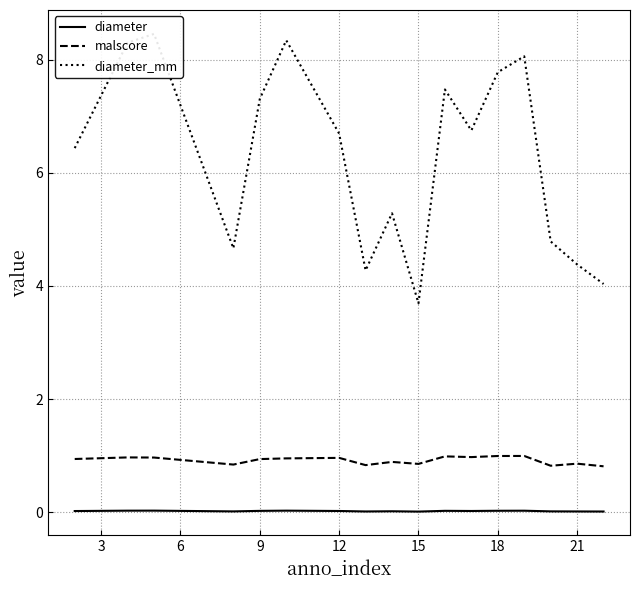

True or false: diameter and diameter_mm cross at least once.

False